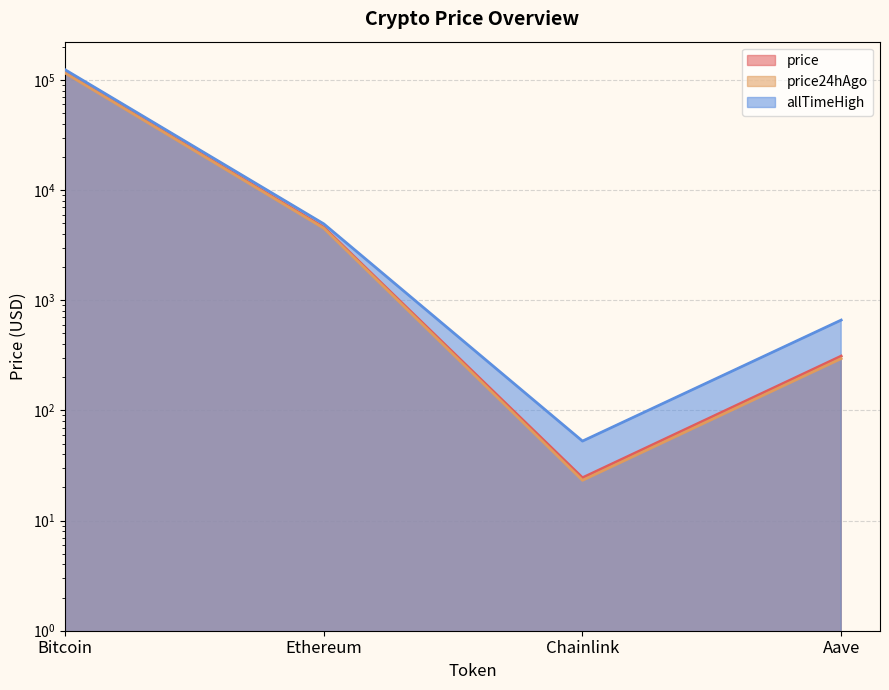

List the series in order of their overall mean, lowest first.

price24hAgo, price, allTimeHigh